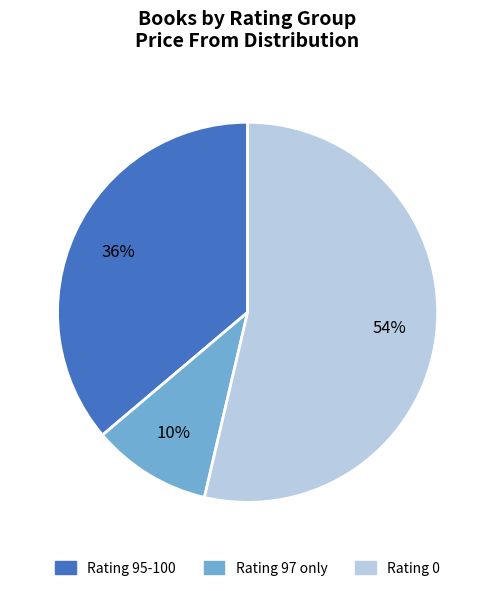

Which slice is the largest?

Rating 0